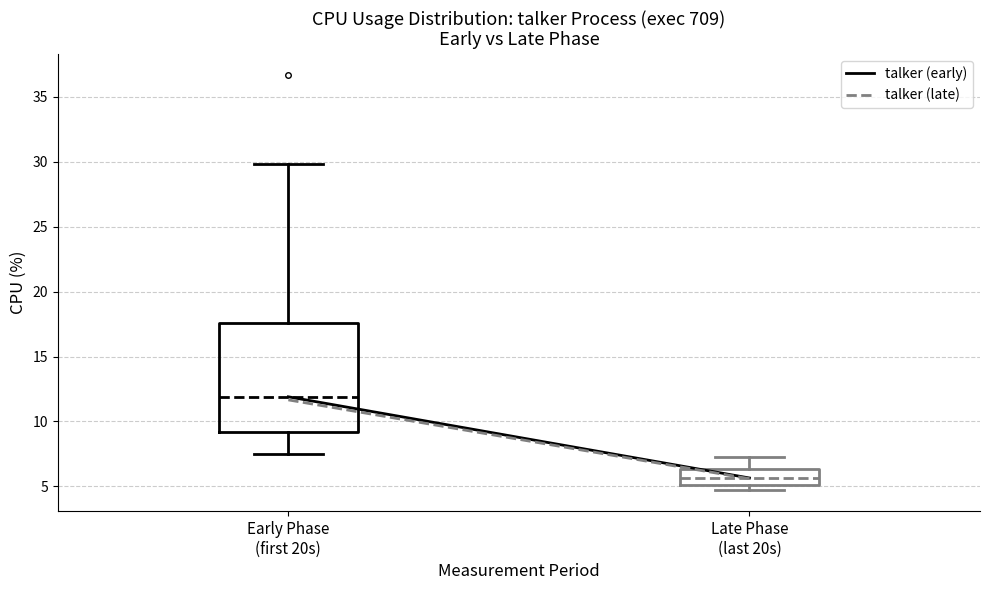

Reading left to right, read every box against the y-axis: the position of its median line, the range the box covers, and the ends of its whiskers. The values are not printed on the chart, so give them approximately, as read against the axis.

Early Phase (first 20s): median 12.0, box 9.0 to 17.5, whiskers 7.5 to 30.0
Late Phase (last 20s): median 5.5, box 5.0 to 6.5, whiskers 4.5 to 7.5